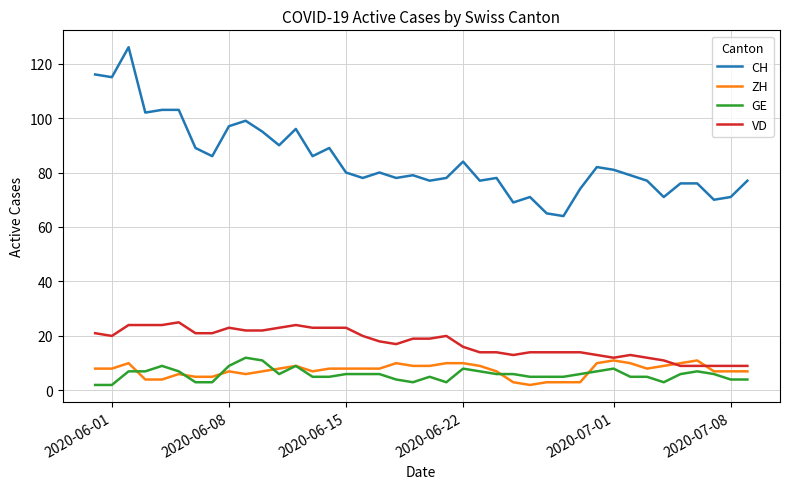

What are all the series names shown in the legend?

CH, ZH, GE, VD